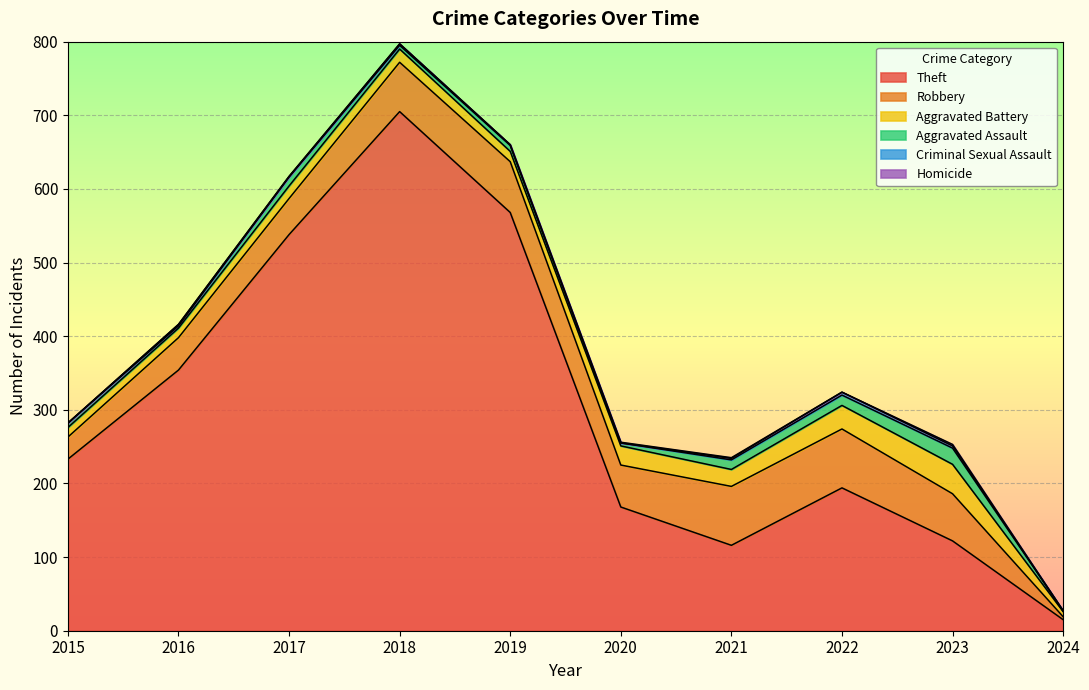

Reading left to right, transcribe all the data shown in this chart.

Theft: 233	354	538	705	568	168	116	194	122	15
Robbery: 30	44	49	67	69	57	80	80	64	4
Aggravated Battery: 13	13	17	18	14	26	23	32	40	7
Aggravated Assault: 6	3	12	5	8	4	13	14	22	1
Criminal Sexual Assault: 0	2	1	2	1	0	2	4	3	0
Homicide: 0	0	0	0	0	1	1	0	2	0